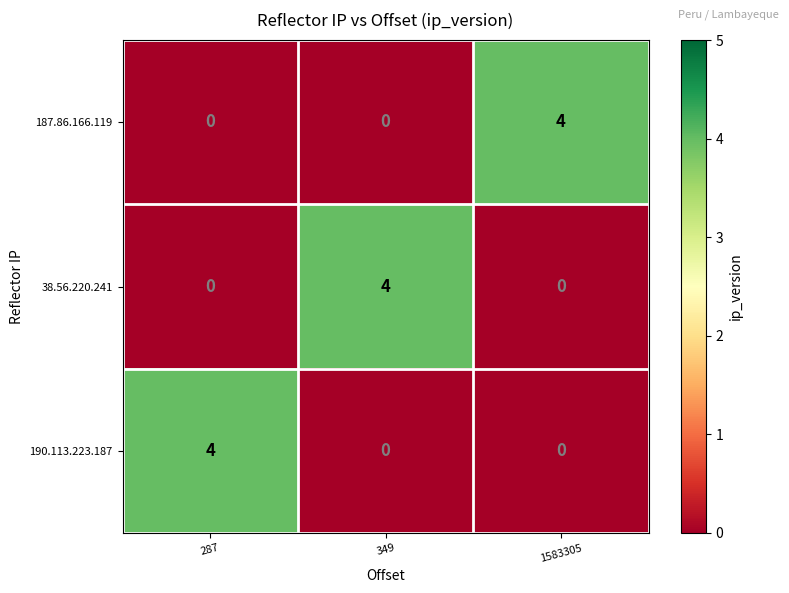

The value of 187.86.166.119 at 1583305 is 1. True or false?

False